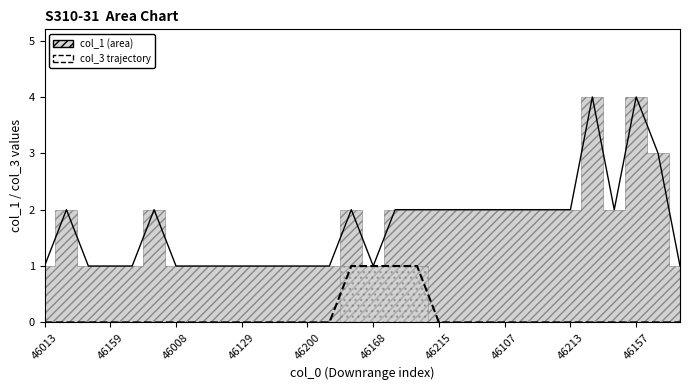

At 46107, list the series in order from smallest to largest.

col_3 trajectory, col_1 line